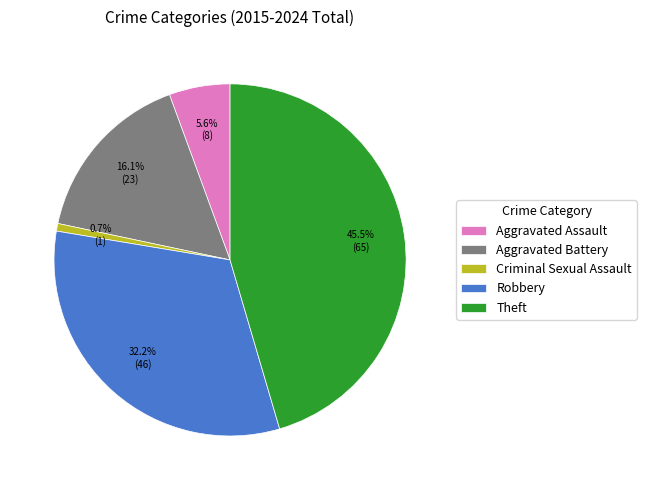

True or false: Criminal Sexual Assault accounts for 1% of the total.

True